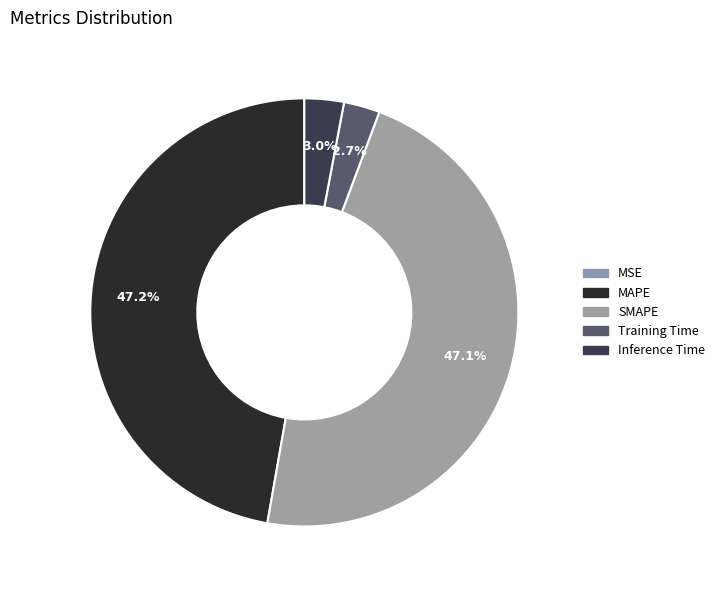

Which slice is the largest?

MAPE